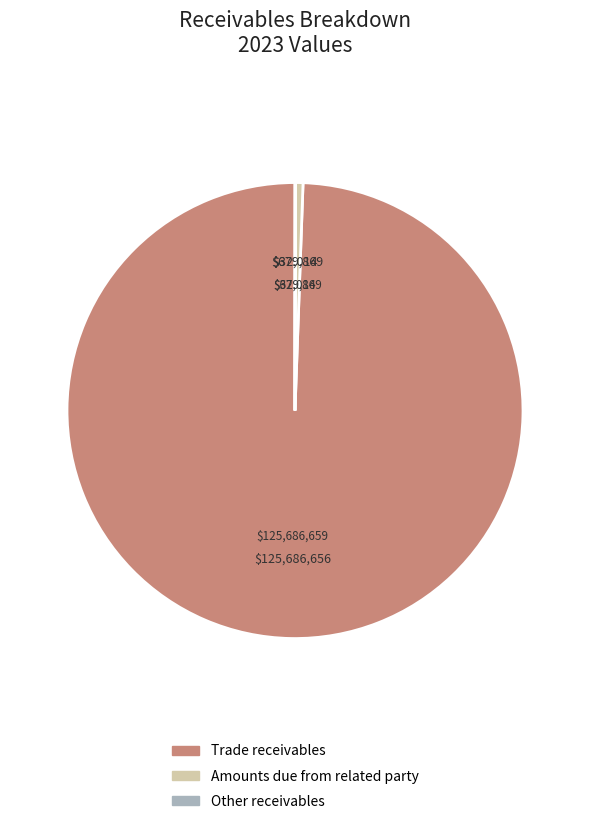

Does Amounts due from related party represent more than half of the total?

No